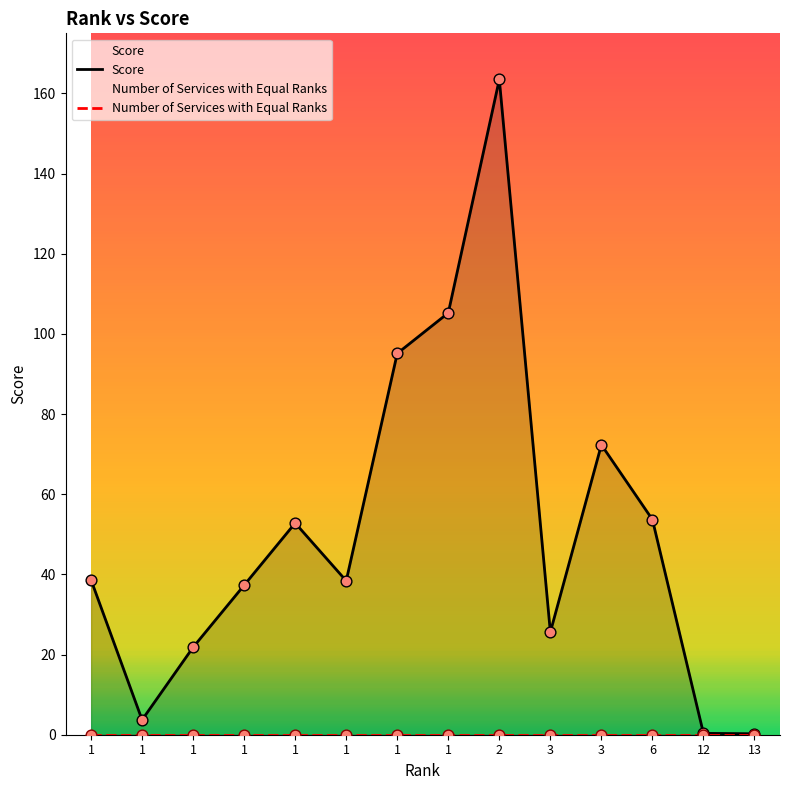

Is the value of Number of Services with Equal Ranks at 1 greater than the value of Score at 1?

No